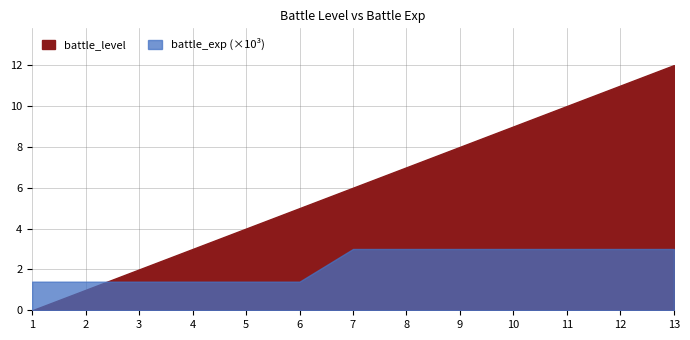

How many data points in battle_exp are less than 3000?

6